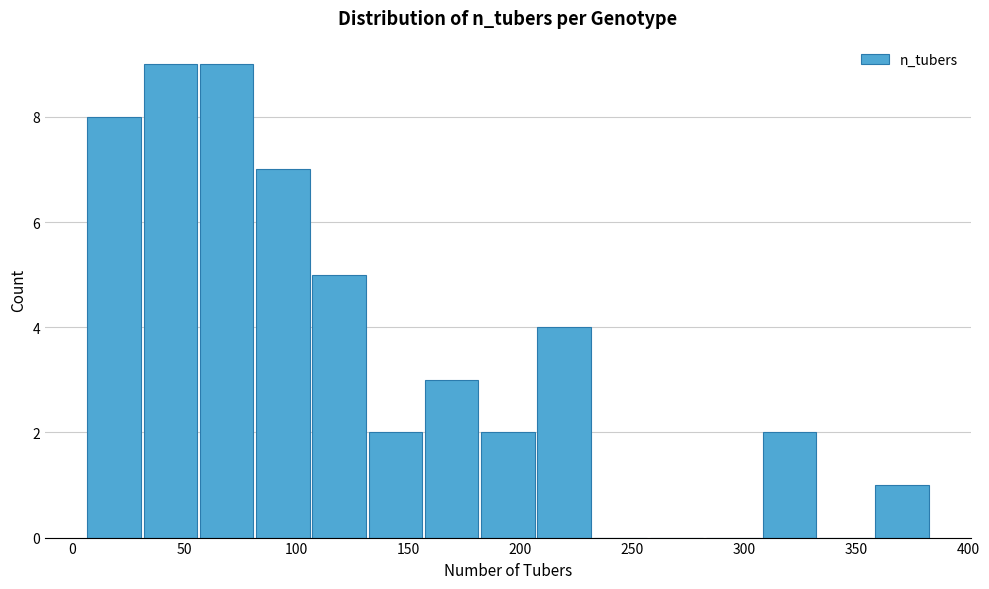

Reading left to right, list every bar in this chart as the range it spans on the x-axis followed by its height. Neither the bar edges nor the heights are printed on the chart, so give them approximately, as read against the axes.

5 to 30: 8
30 to 55: 9
55 to 80: 9
80 to 105: 7
105 to 130: 5
130 to 155: 2
155 to 180: 3
180 to 205: 2
205 to 230: 4
230 to 255: 0
255 to 280: 0
280 to 310: 0
310 to 335: 2
335 to 360: 0
360 to 385: 1